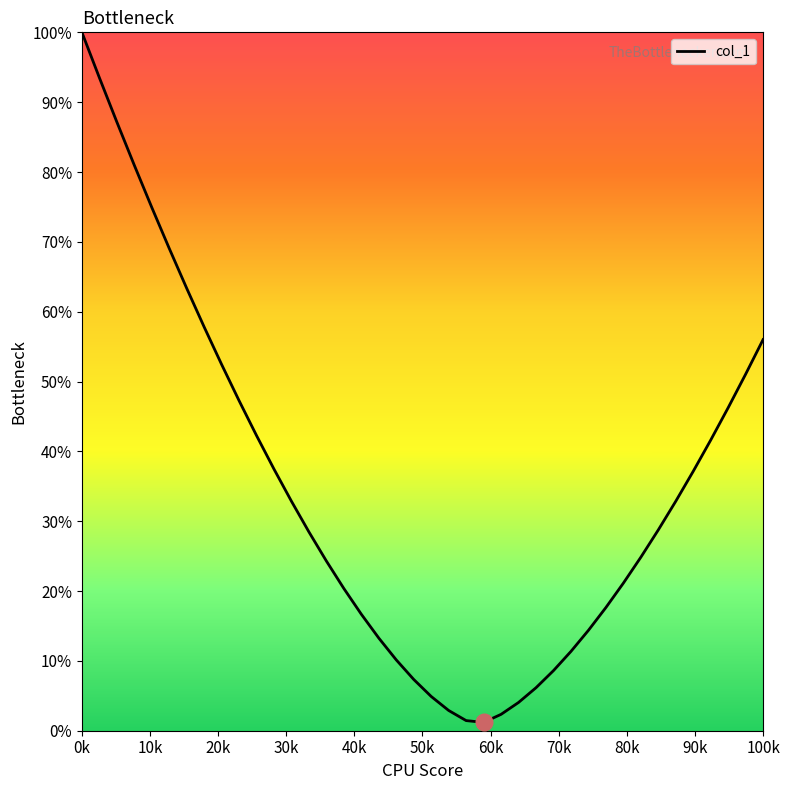

Does the chart display data point markers on the line(s)?

No